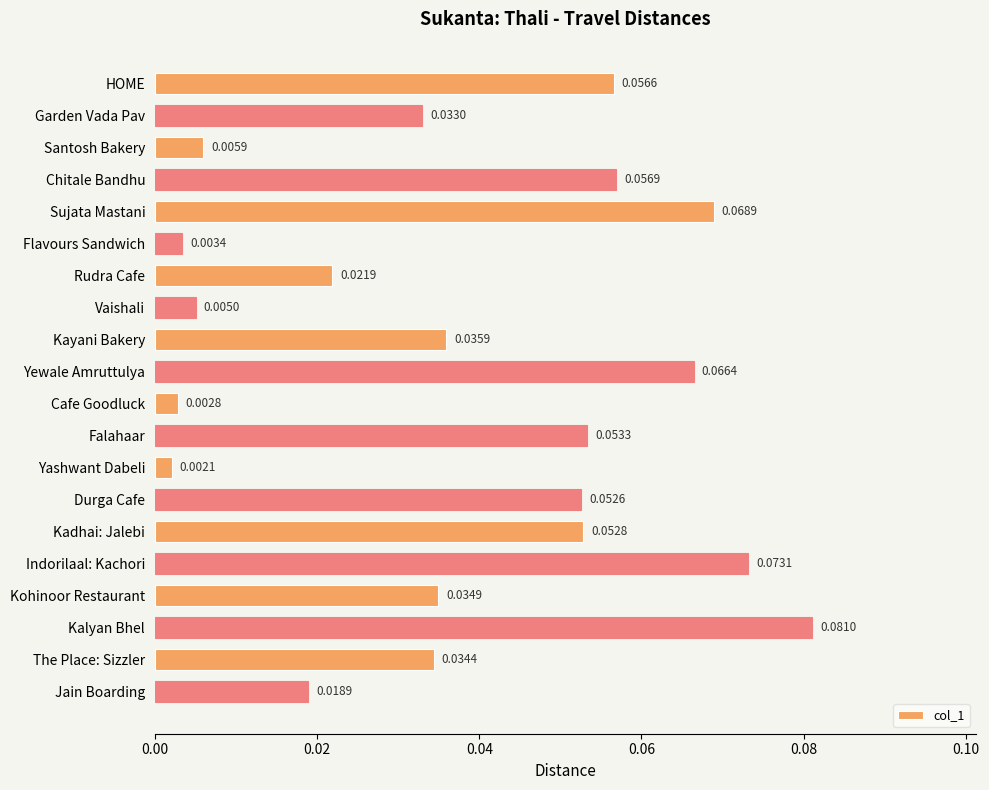

Which label corresponds to the smallest value in the chart?

Yashwant Dabeli